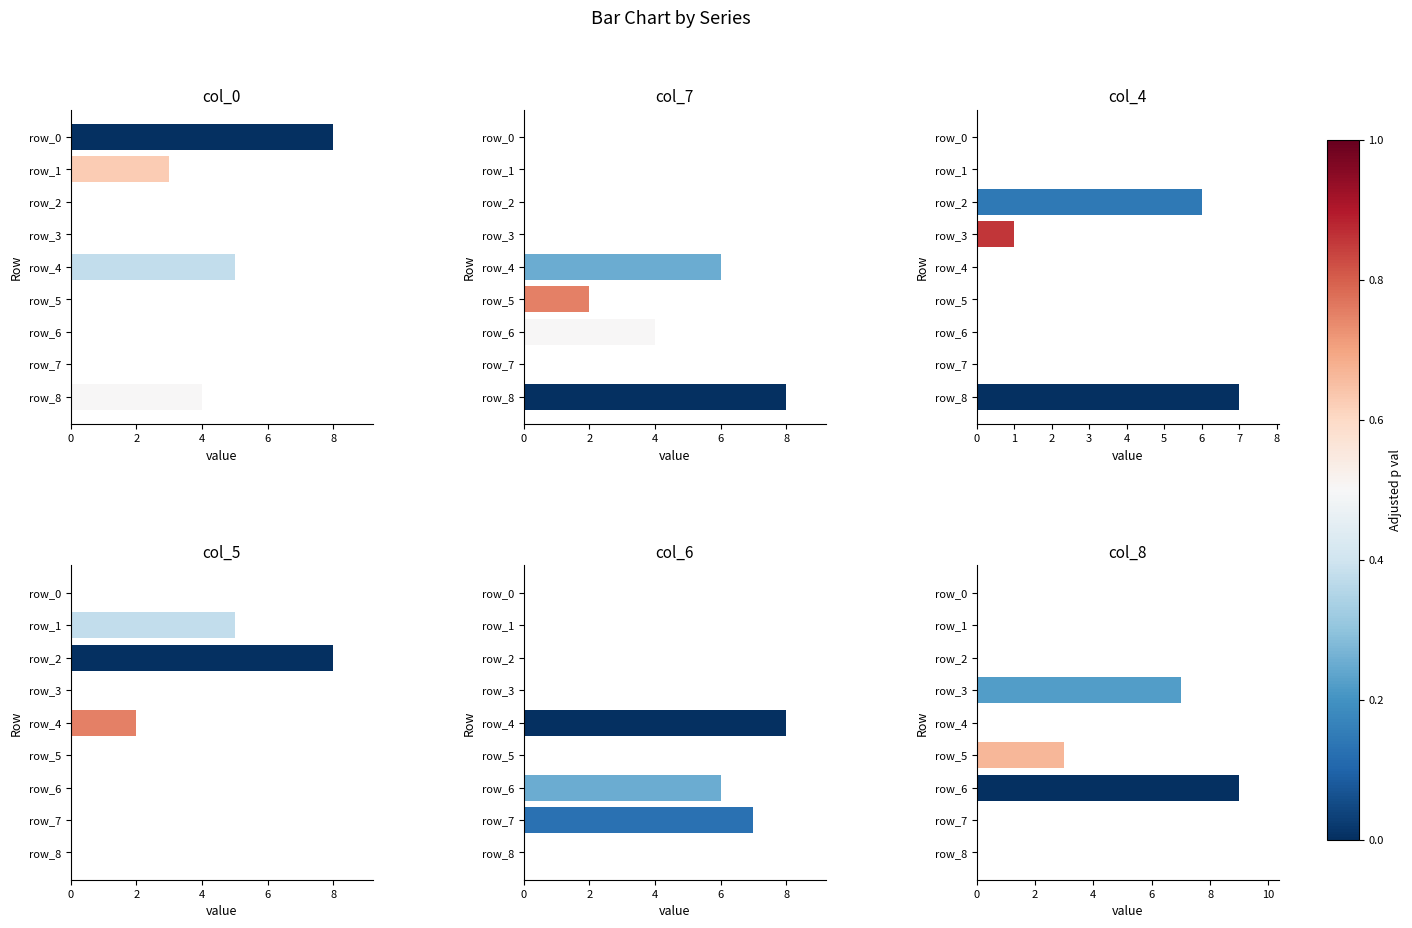

At how many categories does at least one series exceed 3?

8